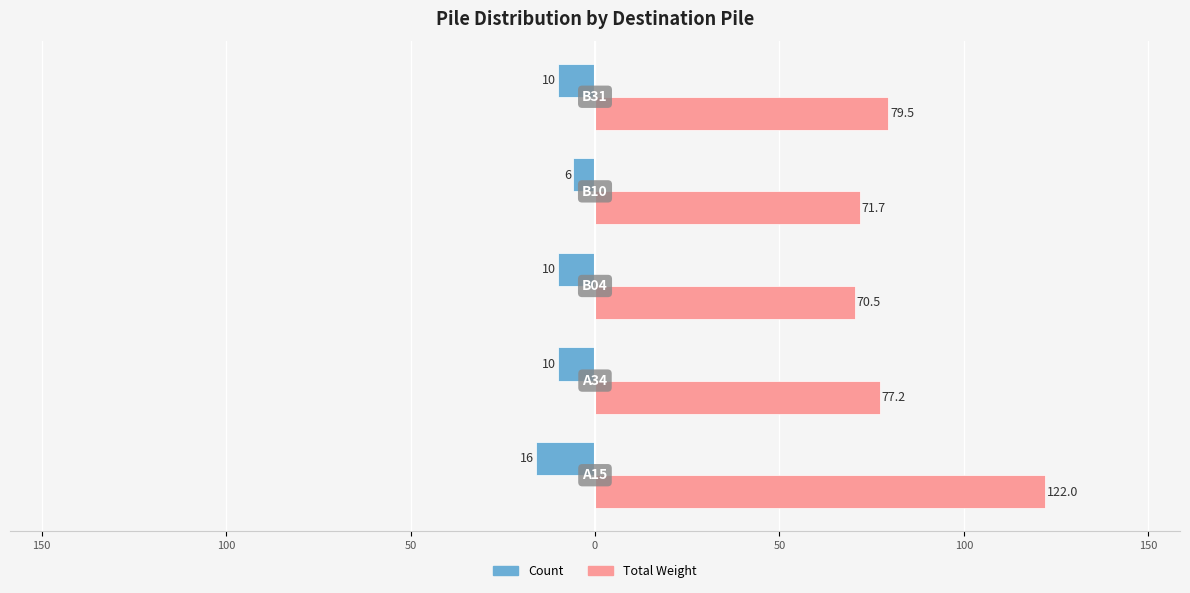

What are all the series names shown in the legend?

Count, Total Weight